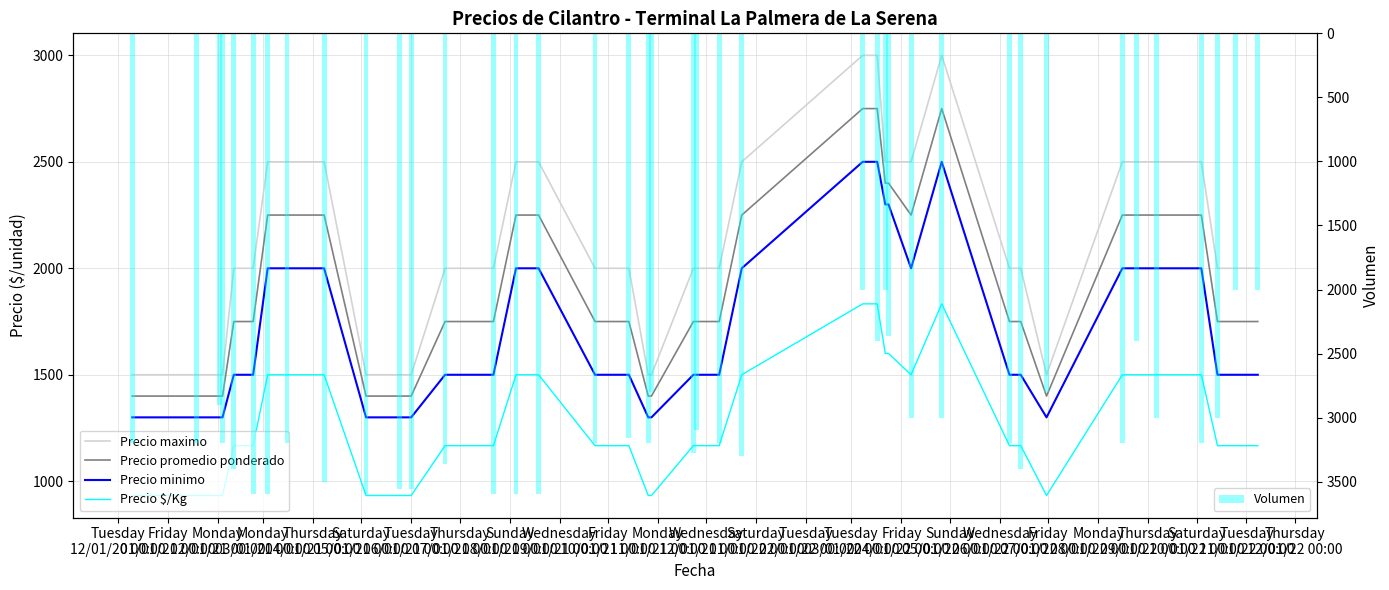

What is the difference between the maximum and minimum values in the Precio $/Kg series?

900